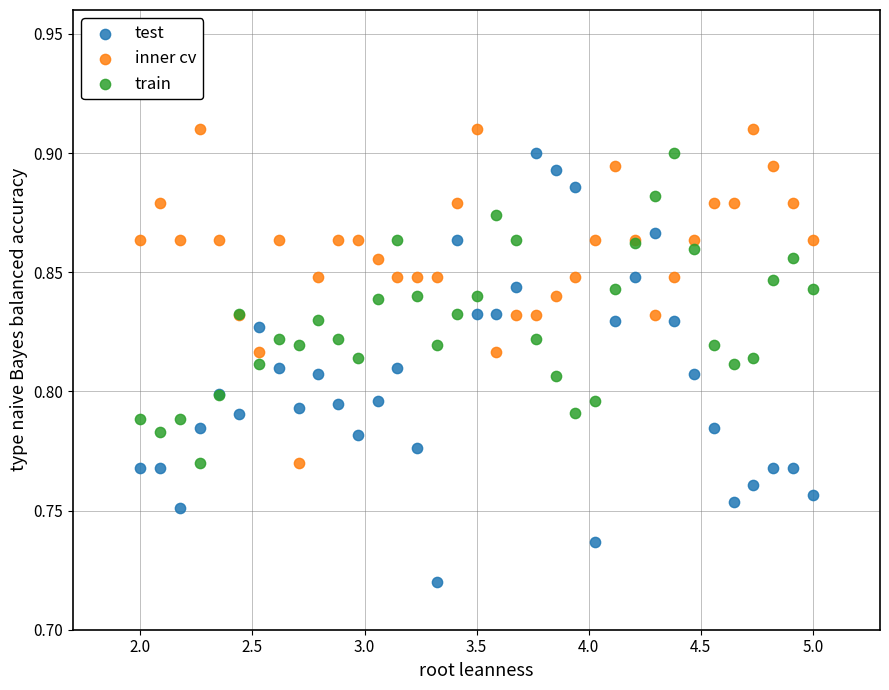

What is the X range (max minus min) for the scatter plot?

3.0